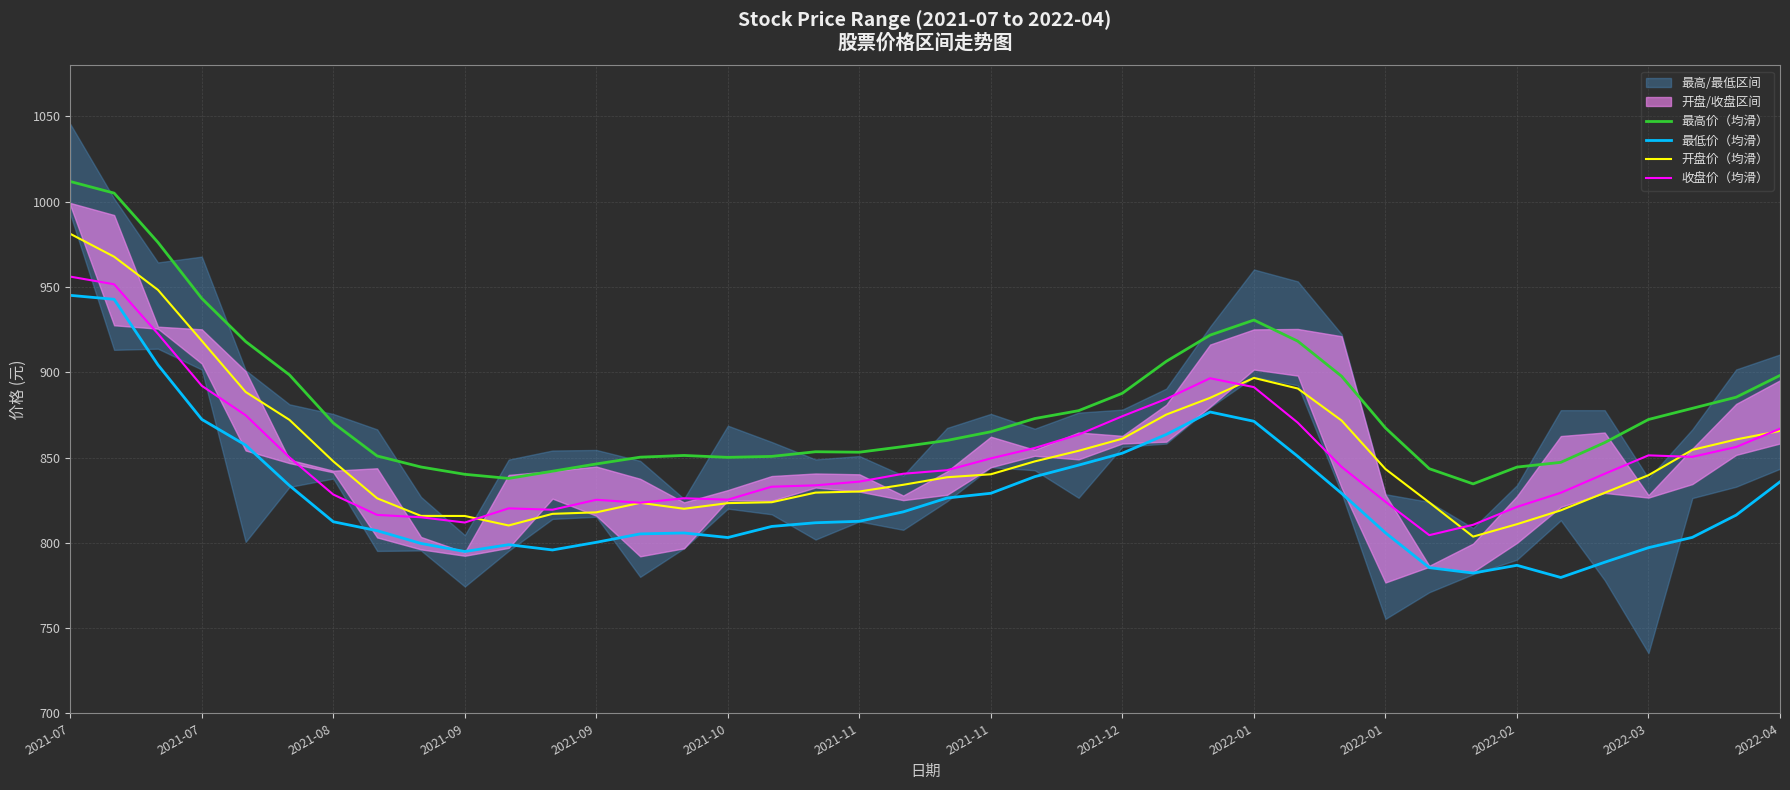

How many data points in 开盘价（均滑） are less than 840?

20